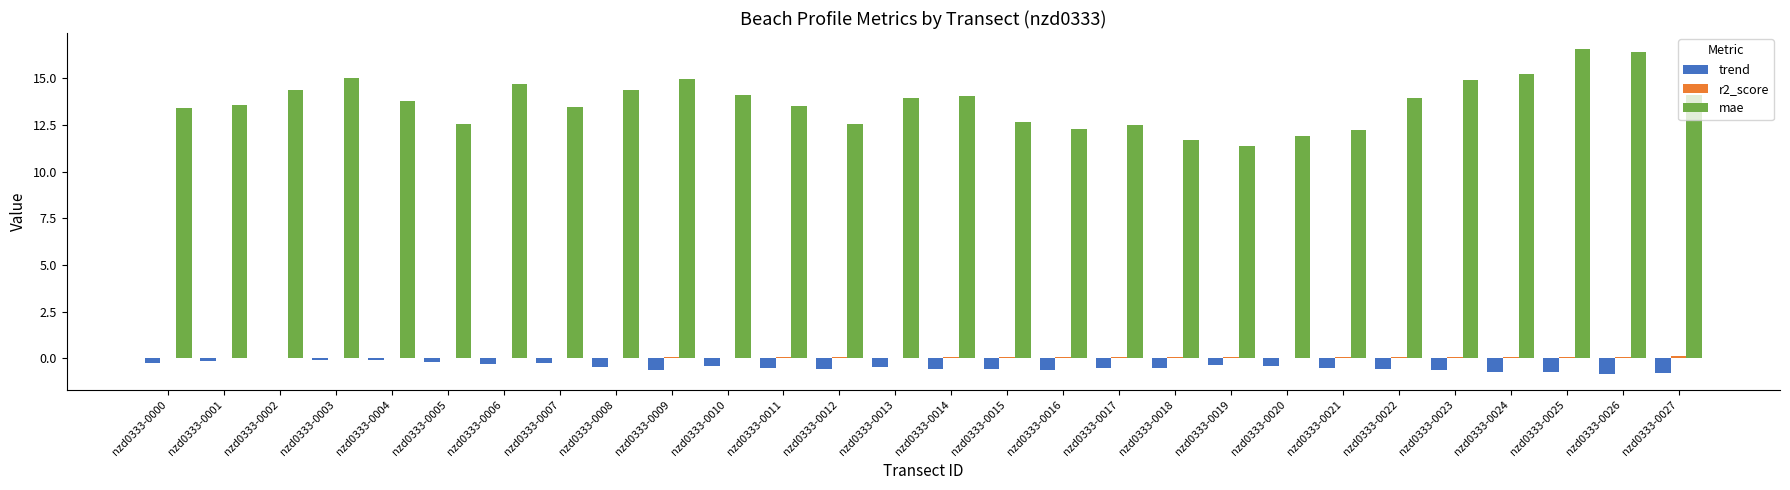

What is the maximum value for mae?

16.6